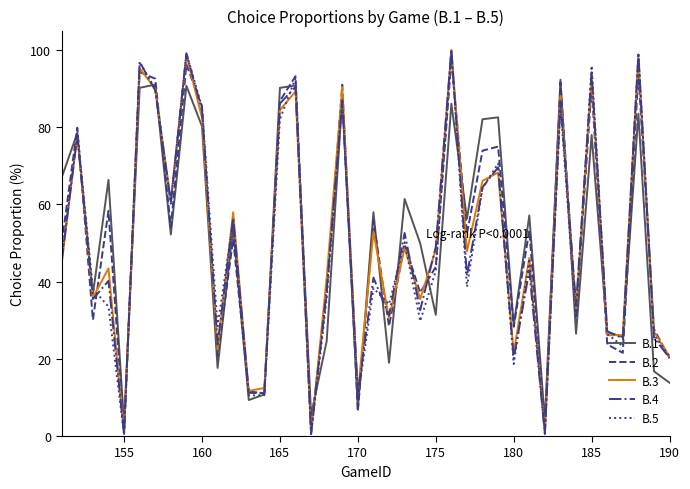

What is the maximum value for B.1?

92.3